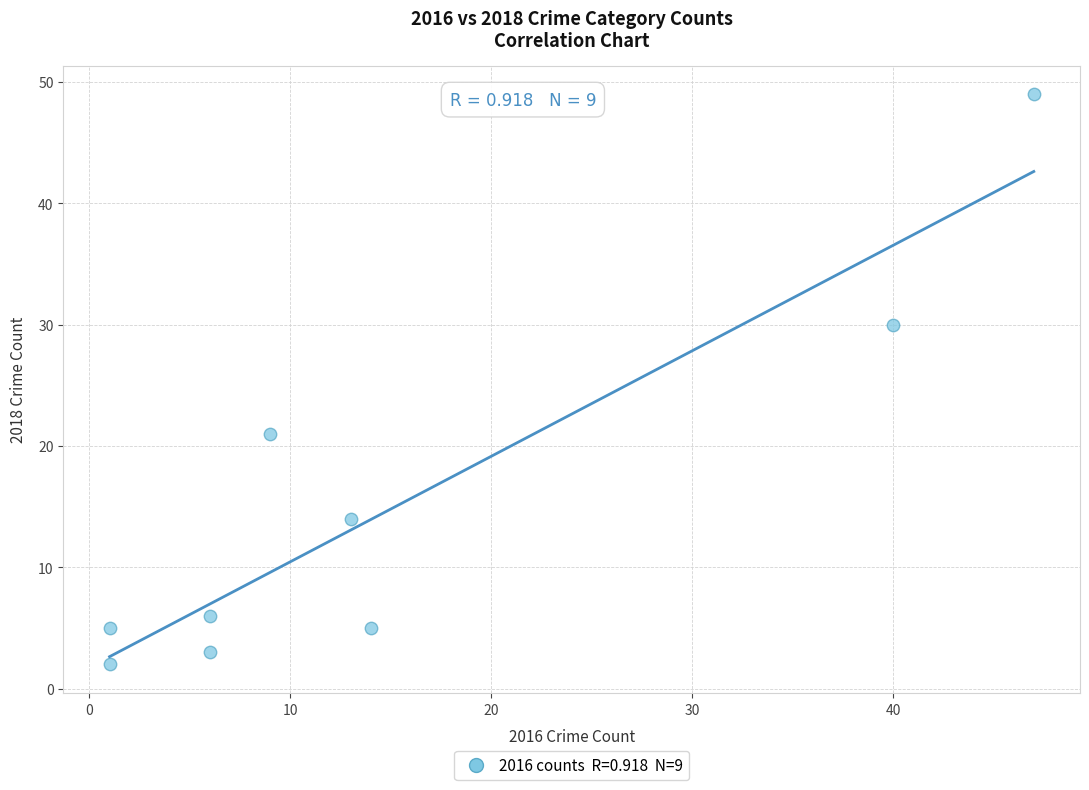

What is the range of X values (max minus min)?

46